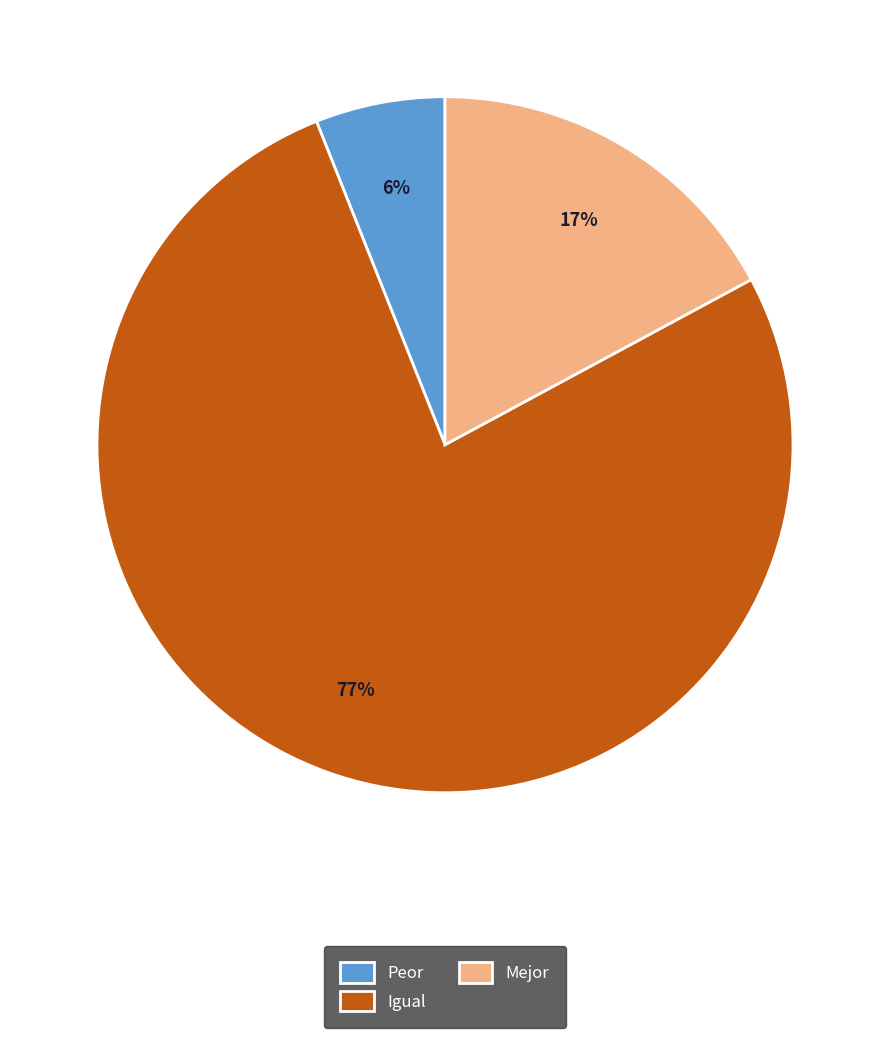

To the nearest percent, what portion does Mejor represent?

17%